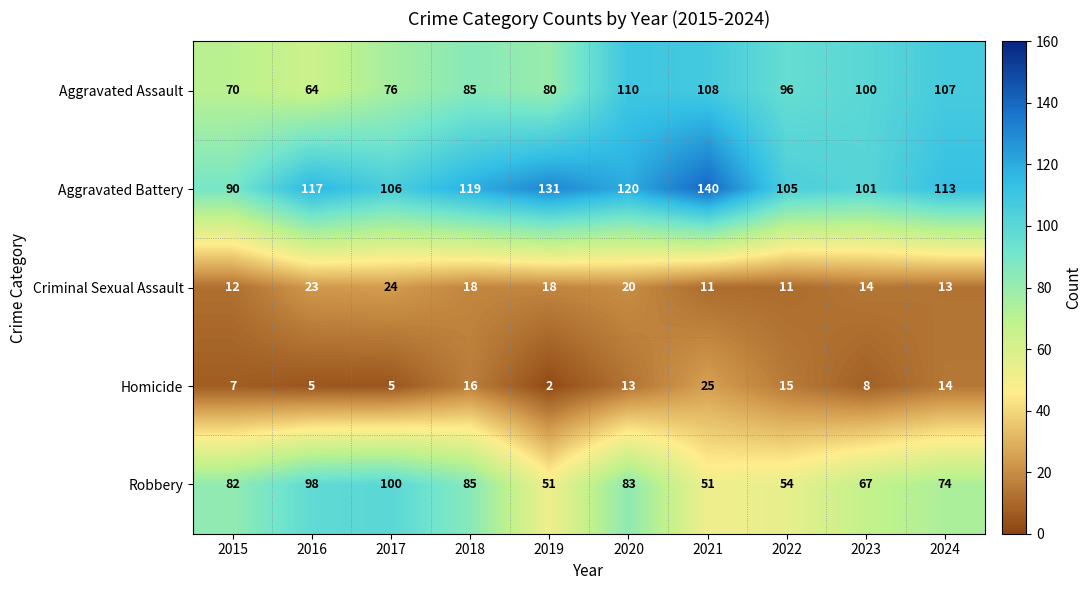

What is the difference between the second highest and second lowest values in the Criminal Sexual Assault series?

12